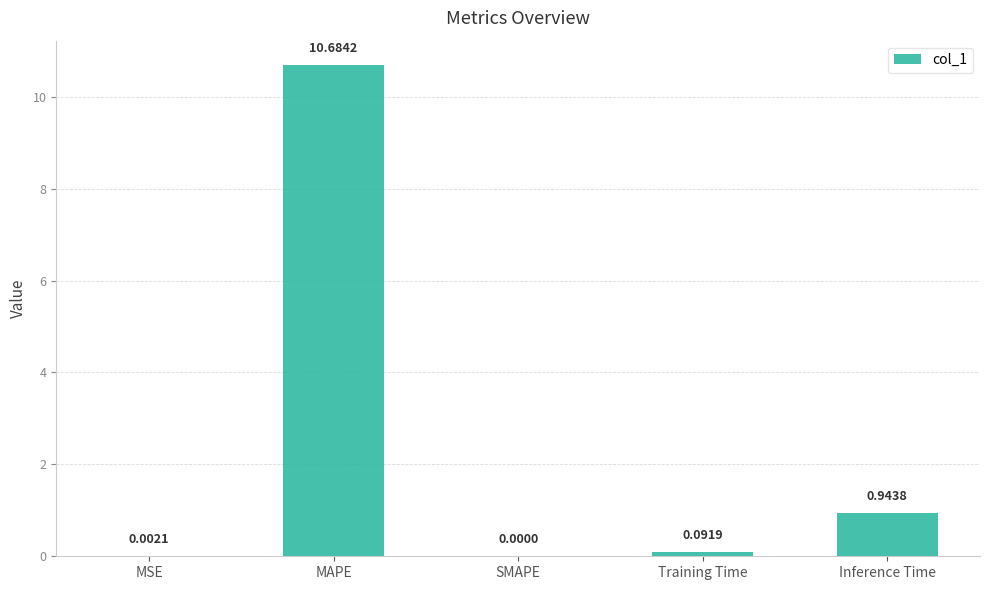

Which has a higher value, MSE or MAPE?

MAPE